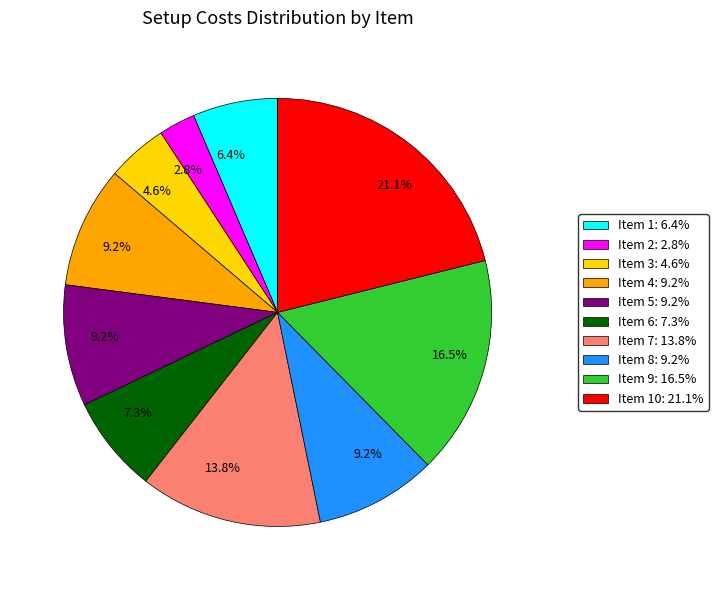

Does any single category account for the majority?

No